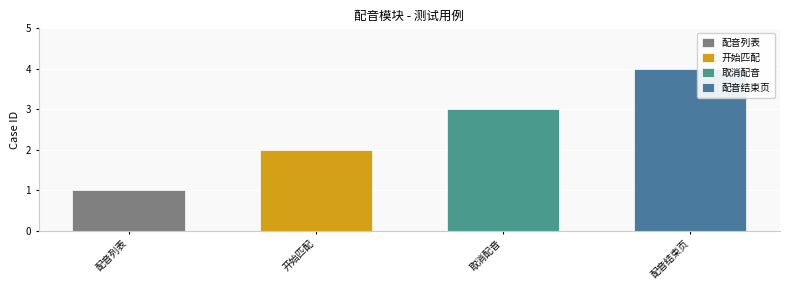

What position from the right is 开始匹配?

3